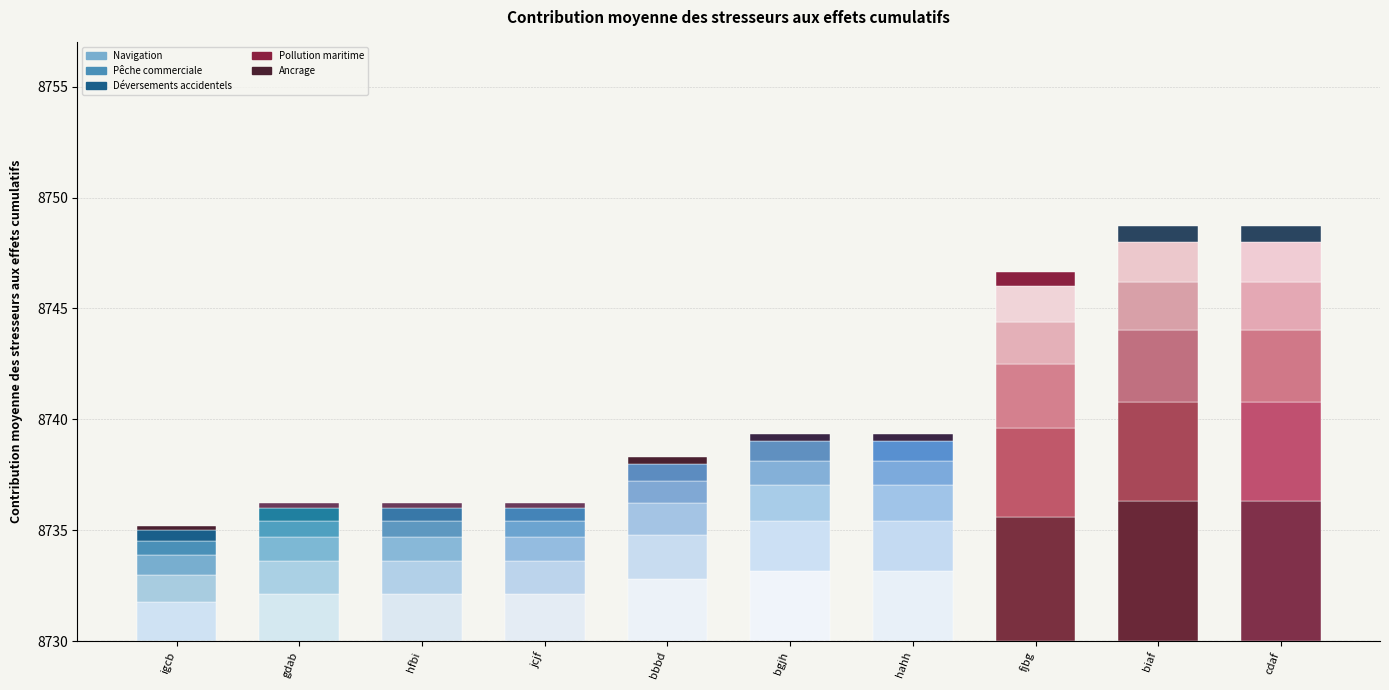

What is the spread (max minus min) of values at igcb?

1.5